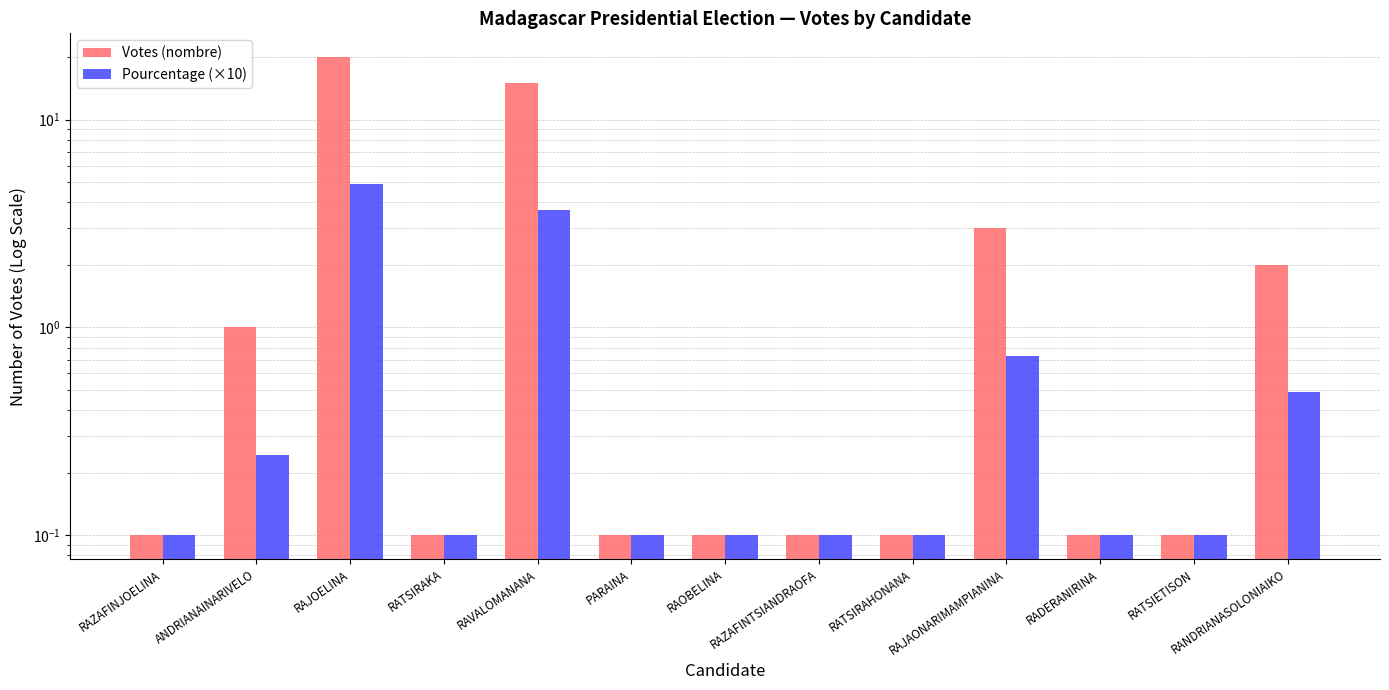

Count the number of data series in this chart.

2